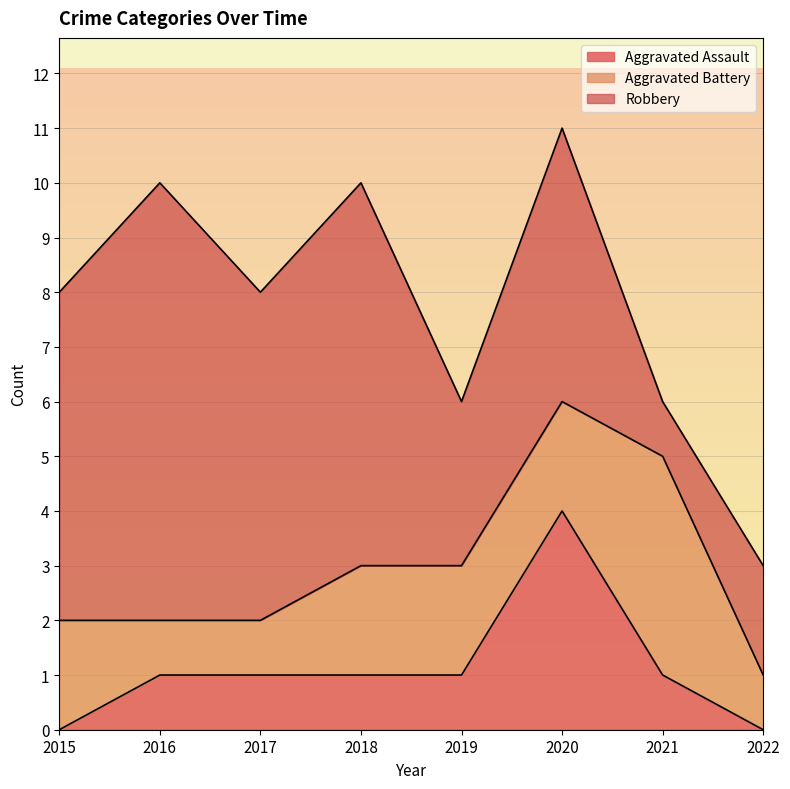

Where does the Aggravated Battery series first go above 2?

2021